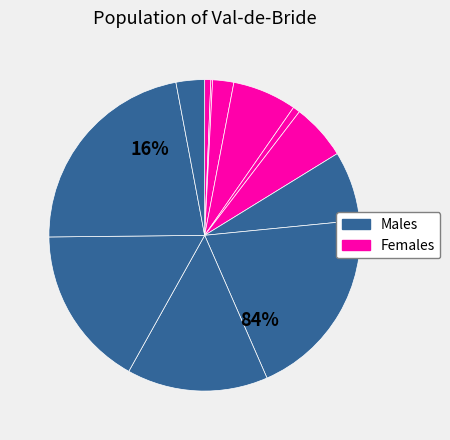

What percentage do 9 and 10 together represent?

20.5%